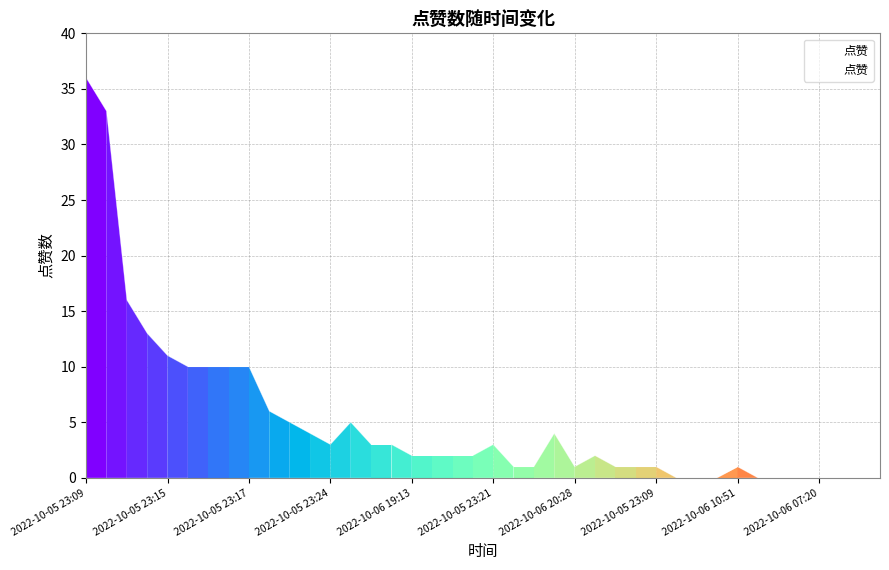

What is the difference between the maximum and minimum values?

36